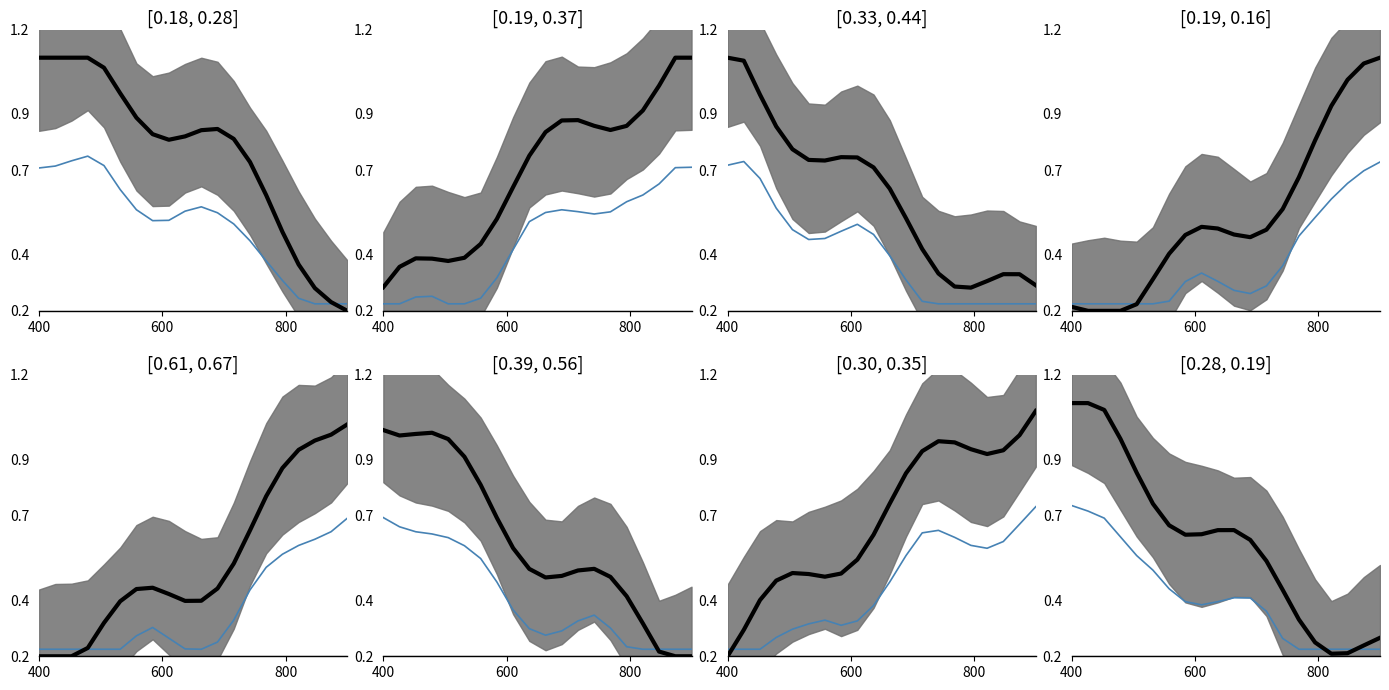

At how many categories does at least one series exceed 0?

20